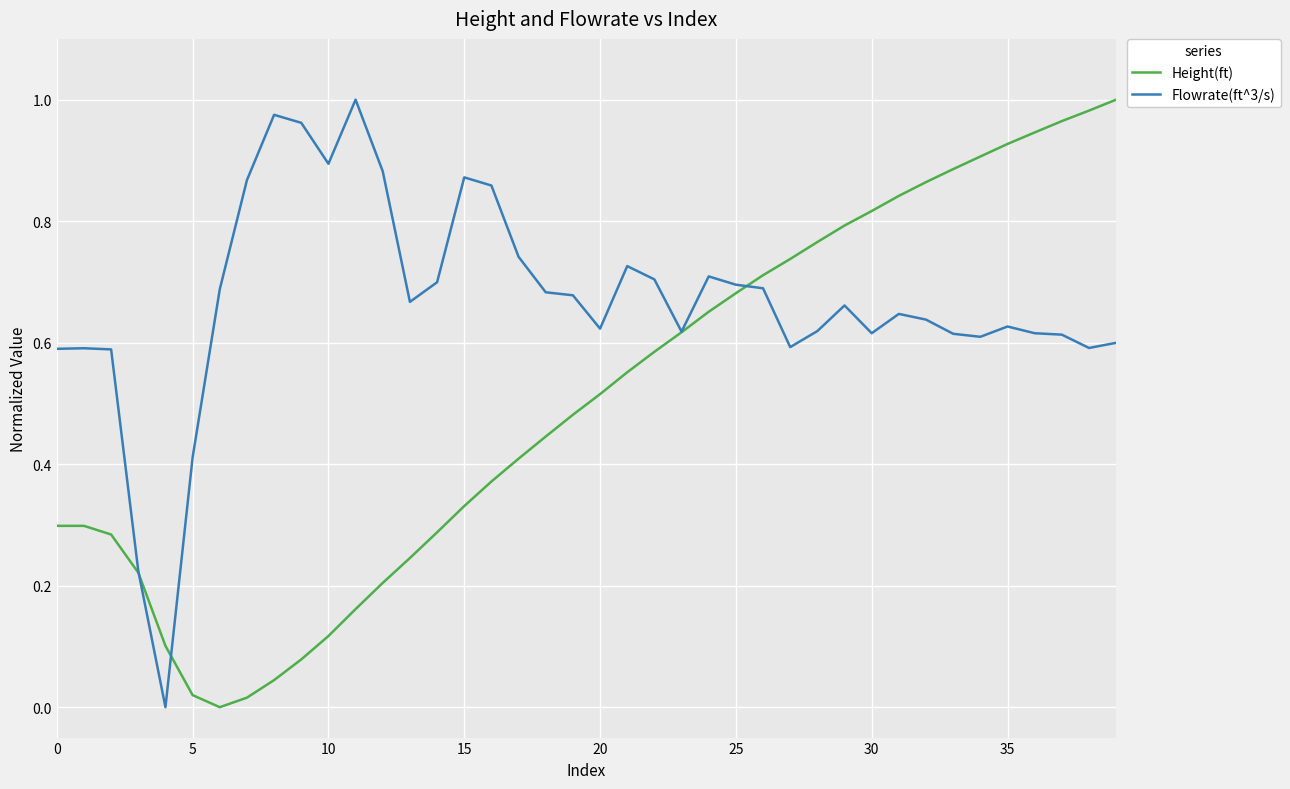

After their last crossing, which series has the higher values: Flowrate(ft^3/s) or Height(ft)?

Height(ft)